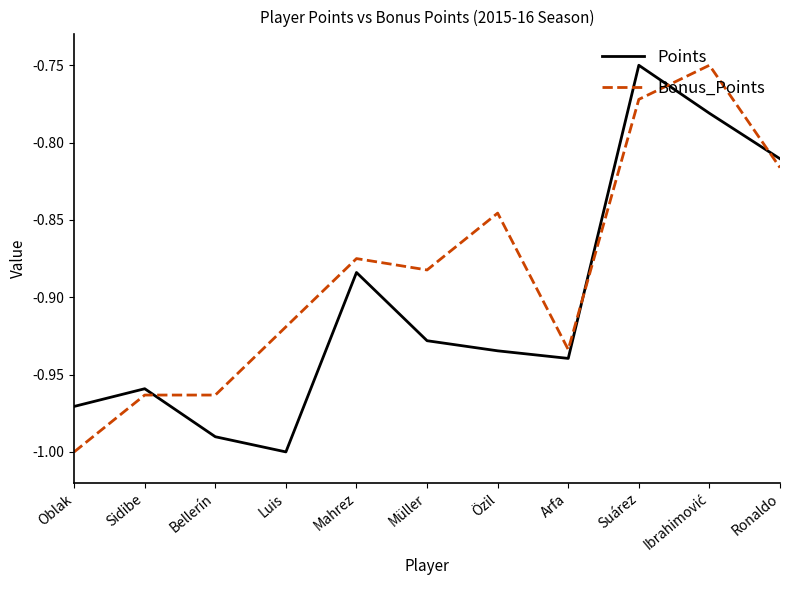

Which series changed the most between Mahrez and Arfa?

Bonus_Points